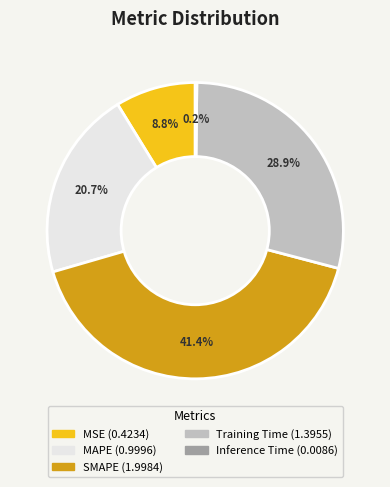

Which slice is the largest?

SMAPE